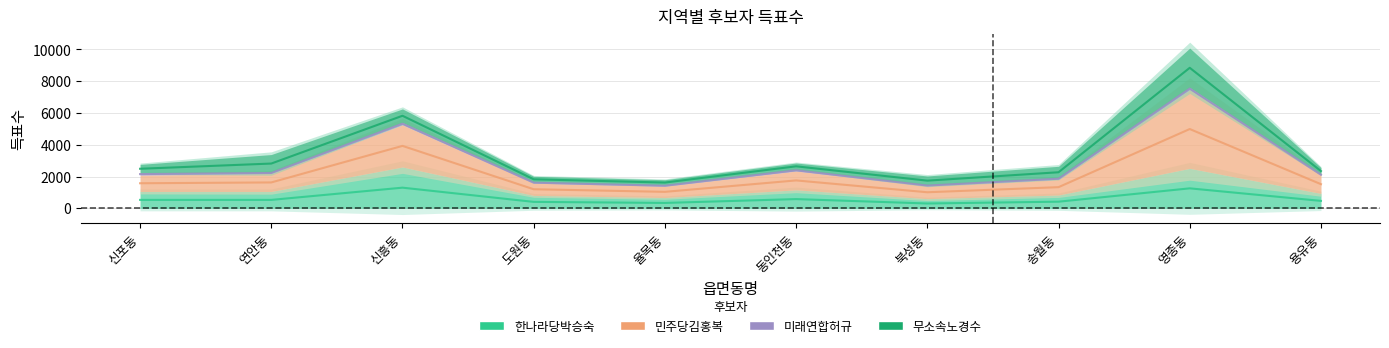

In 민주당김홍복, how many points are lower than both neighbors (excluding endpoints)?

2